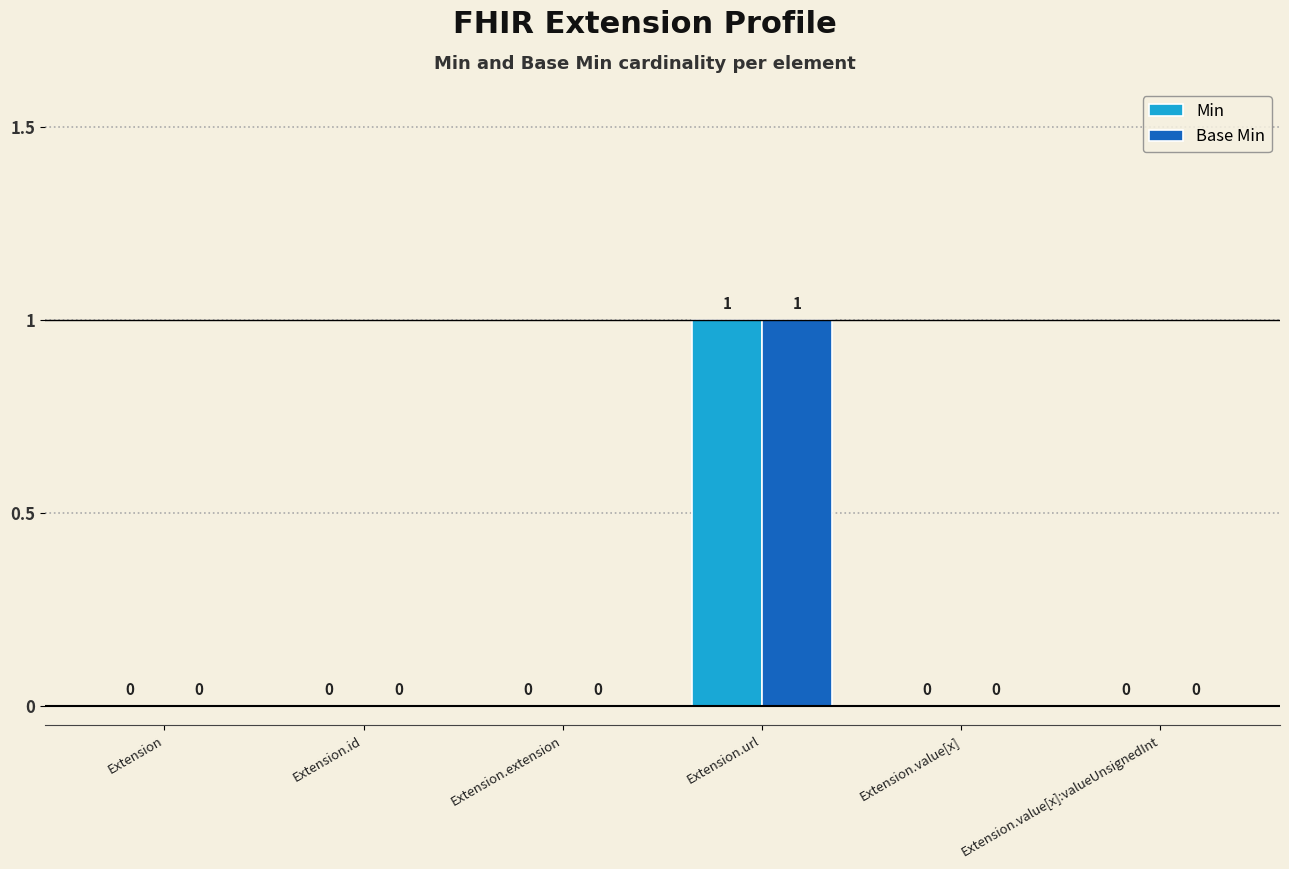

How many groups of bars are there?

6